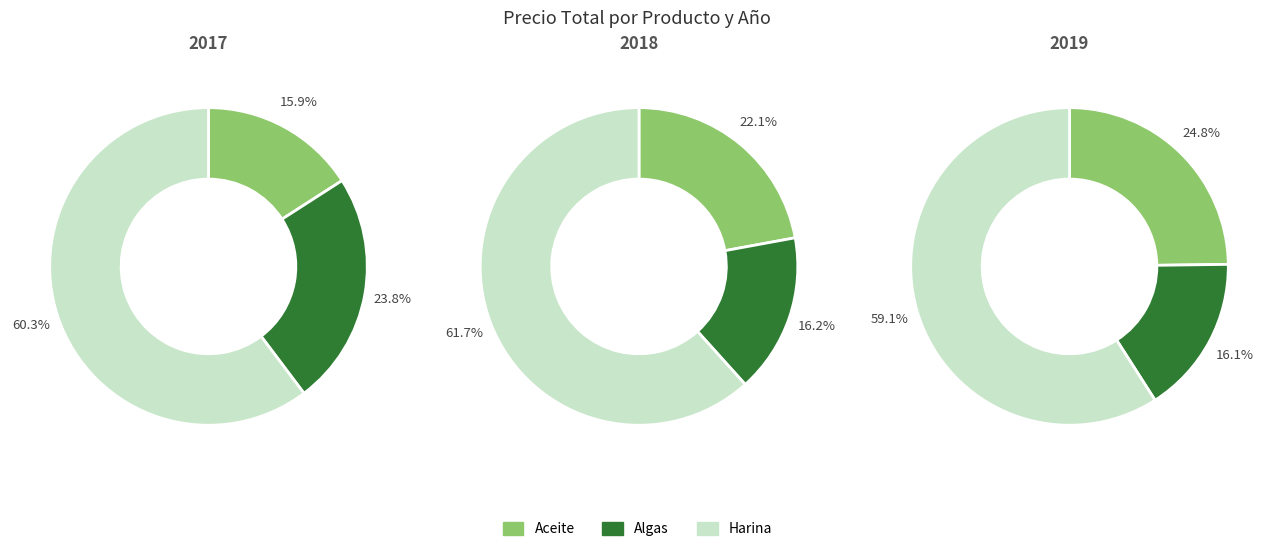

Does Algas account for over 50% of the chart?

No